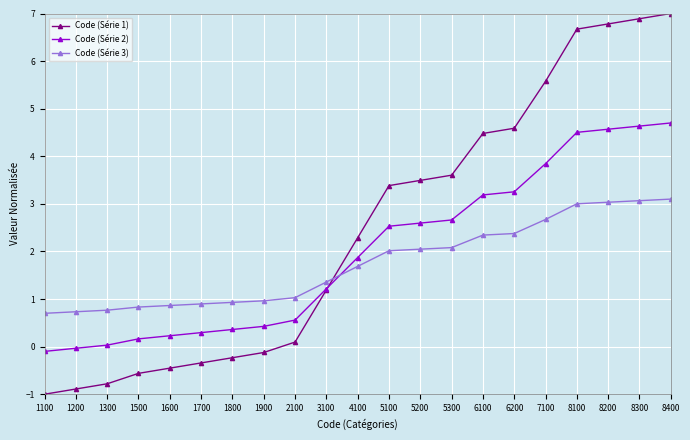

At 1500, list the series in order from largest to smallest.

Code (Série 3), Code (Série 2), Code (Série 1)